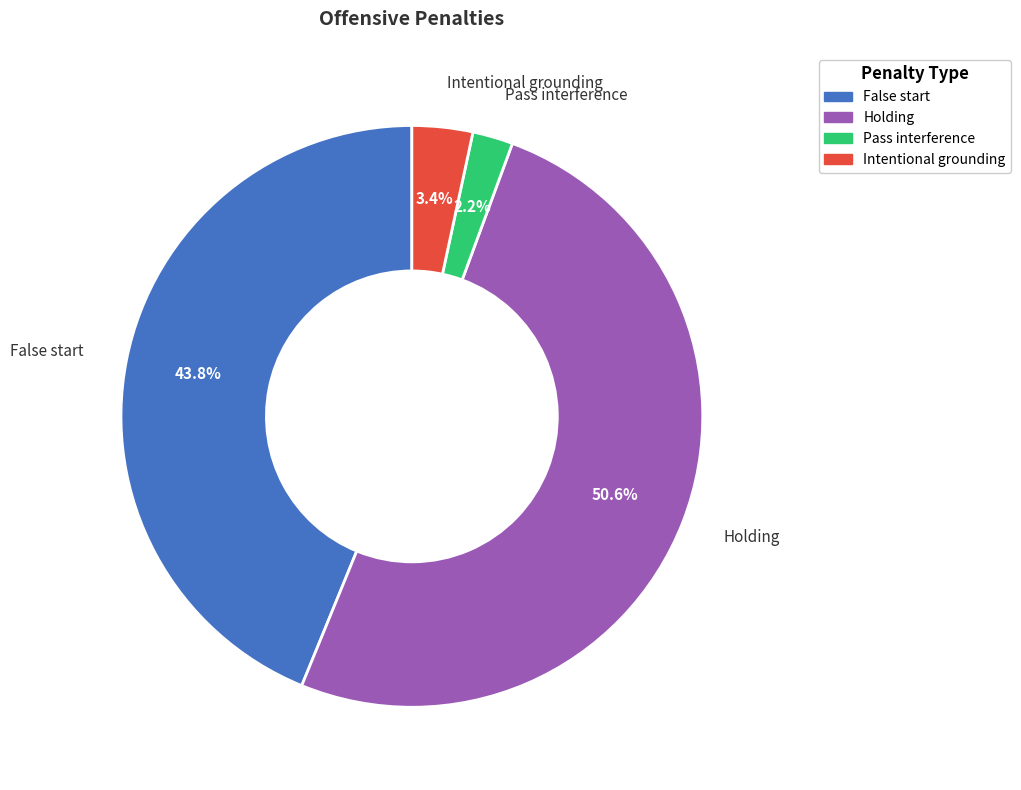

Is Holding the majority of the pie?

Yes